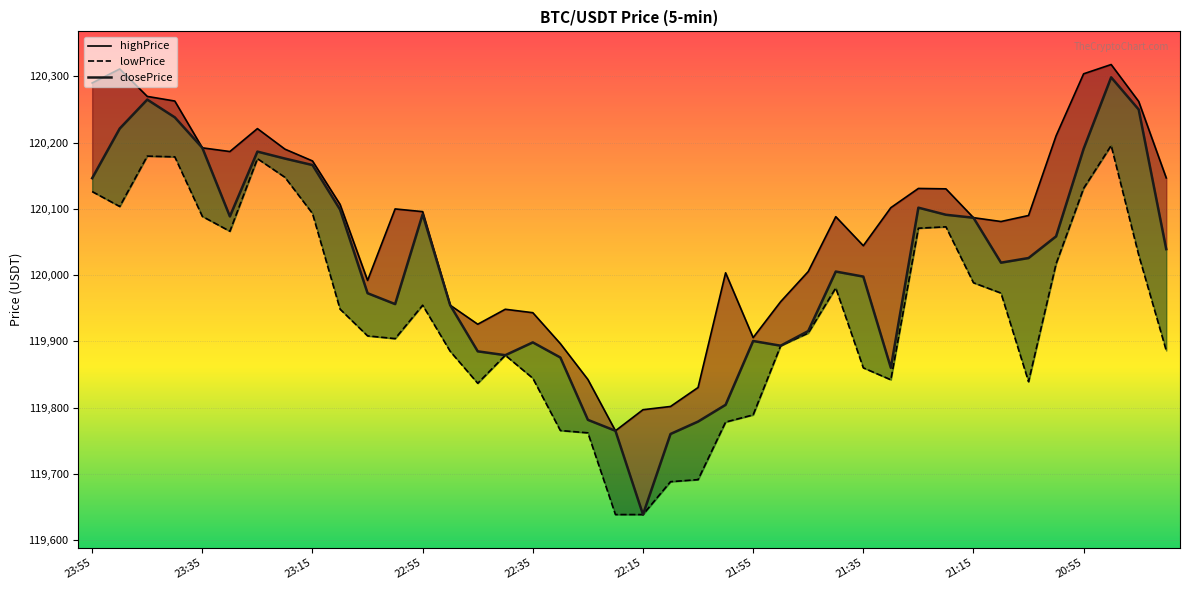

What is the difference between the second highest and second lowest values in the closePrice series?

504.6